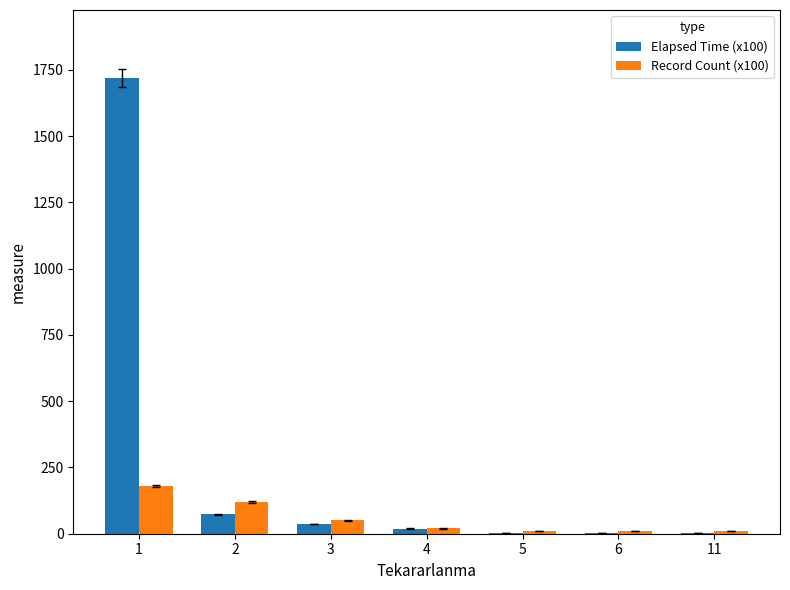

Which series has the largest total across all categories?

Elapsed Time (x100)